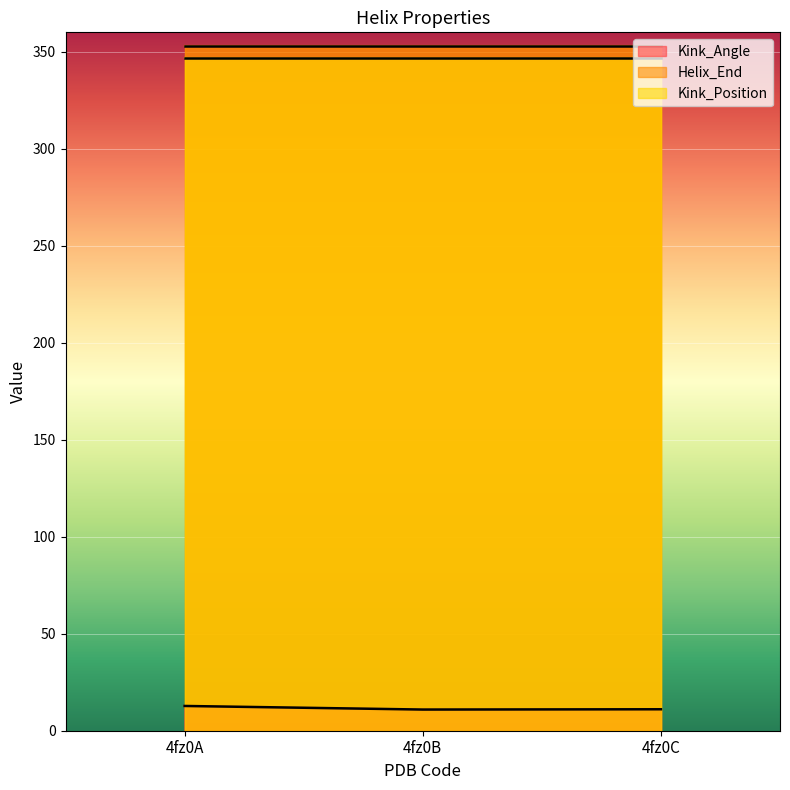

Is the value of Helix_End at 4fz0A greater than the value of Kink_Angle at 4fz0B?

Yes